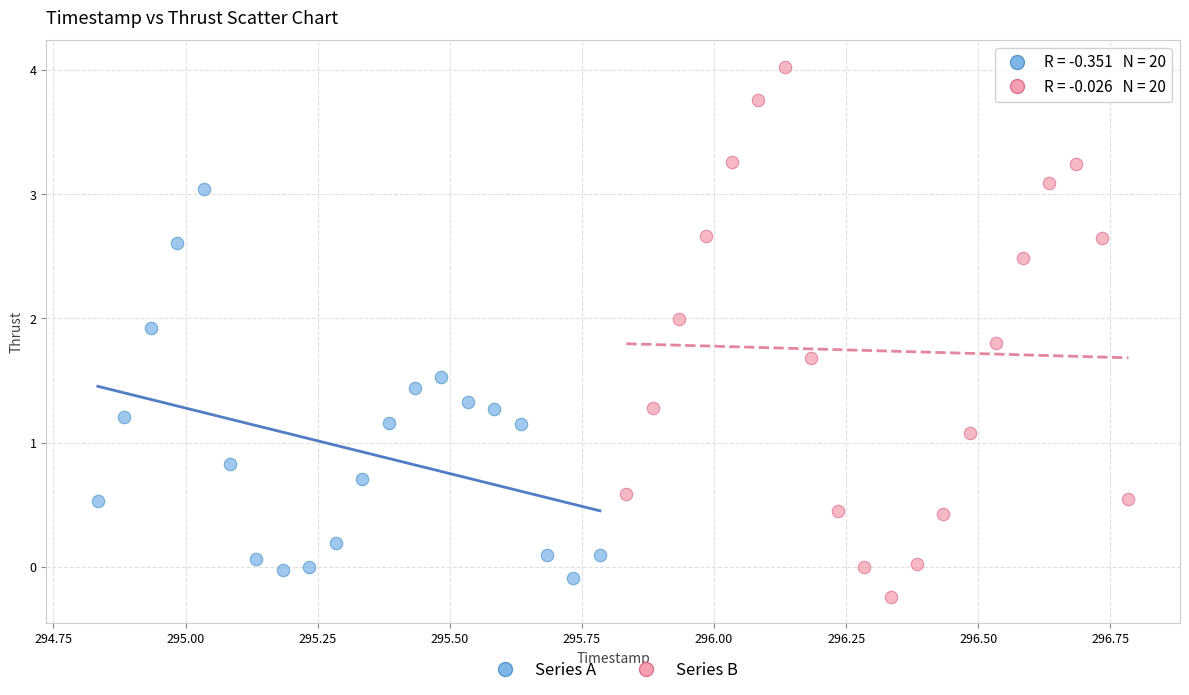

Which series contains the highest Y value?

Series B